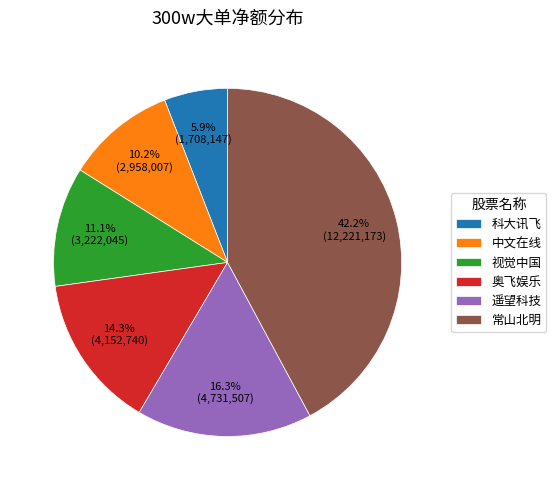

What percentage is the 中文在线 slice, to the nearest percent?

10%